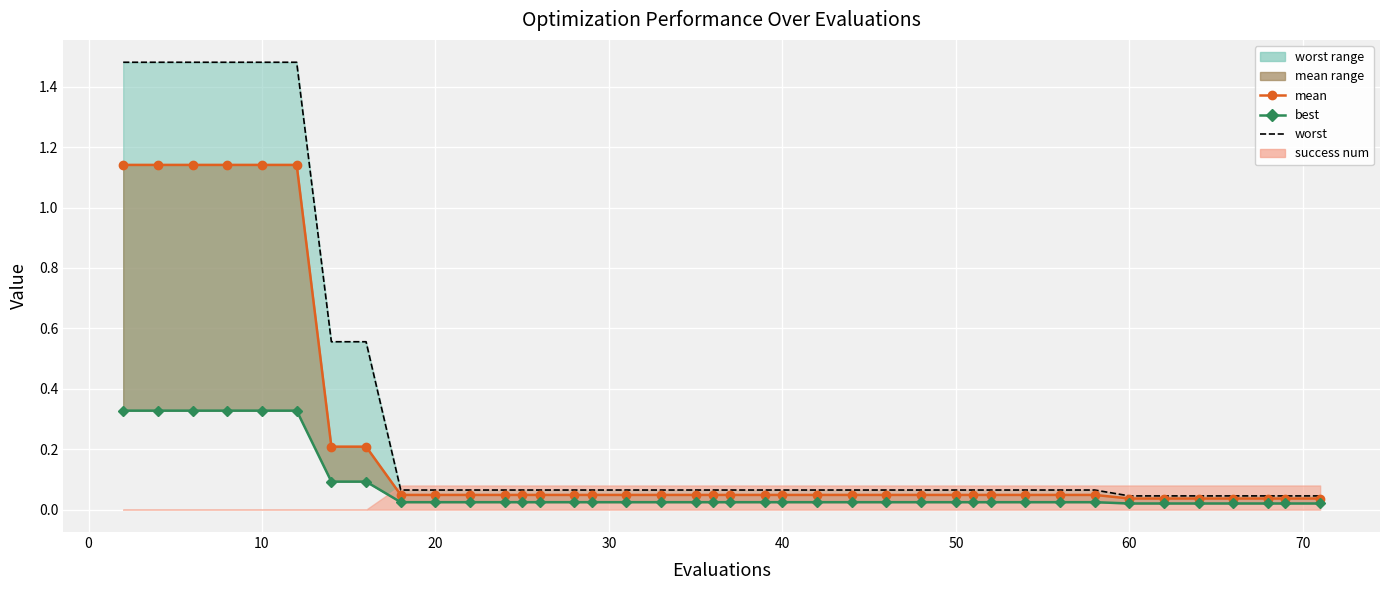

Which series has the largest range (max minus min)?

worst line